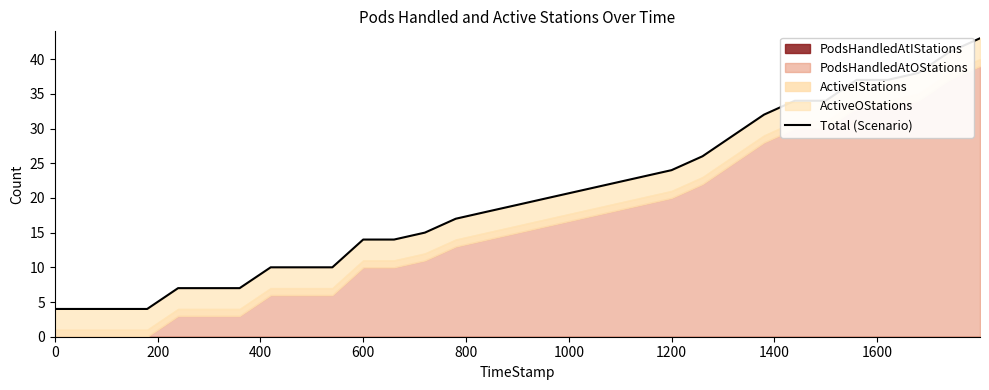

The chart shows a value of 33 at 17. True or false?

False